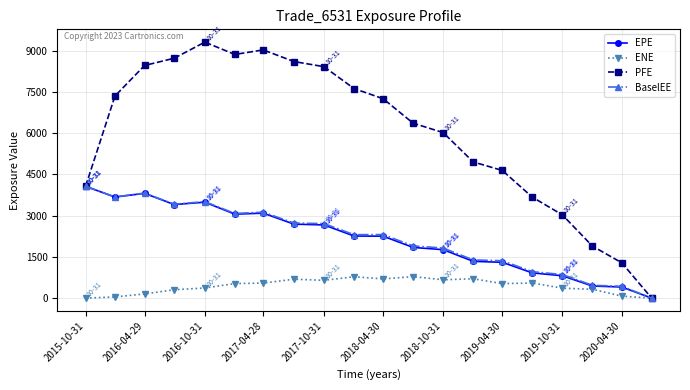

What is the value of the EPE point at the 7th from the left?

3090.8